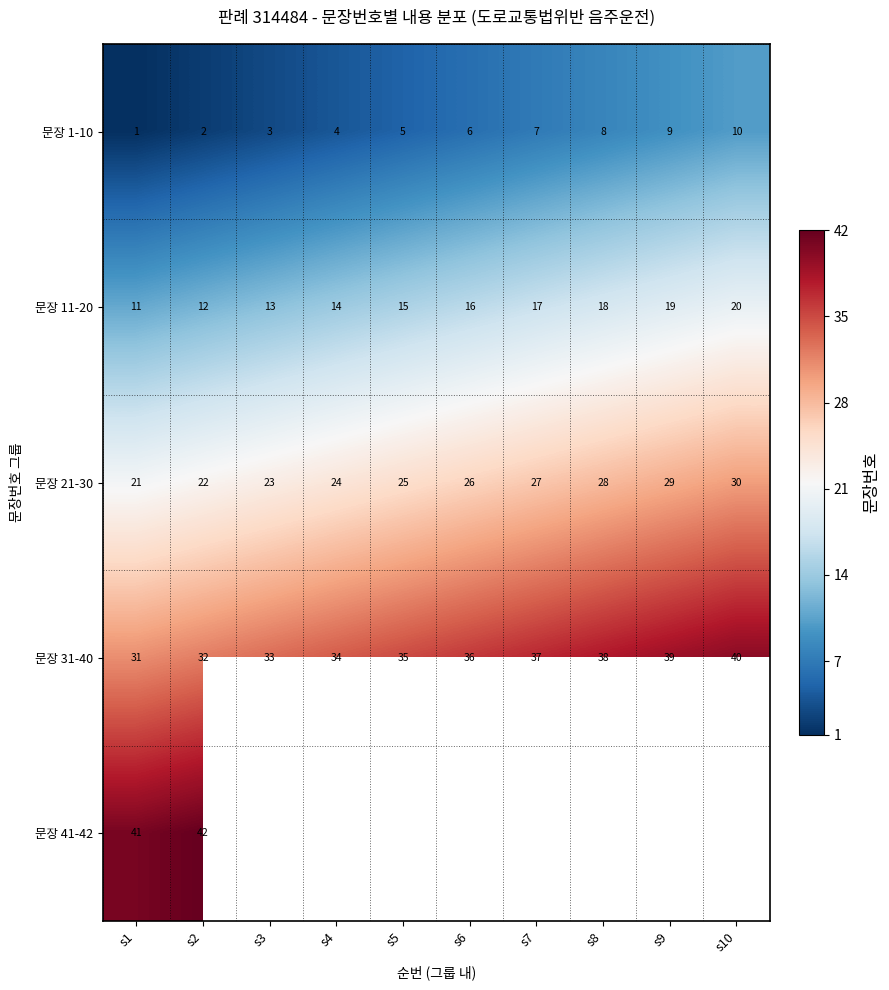

At how many categories does at least one series exceed 2?

10